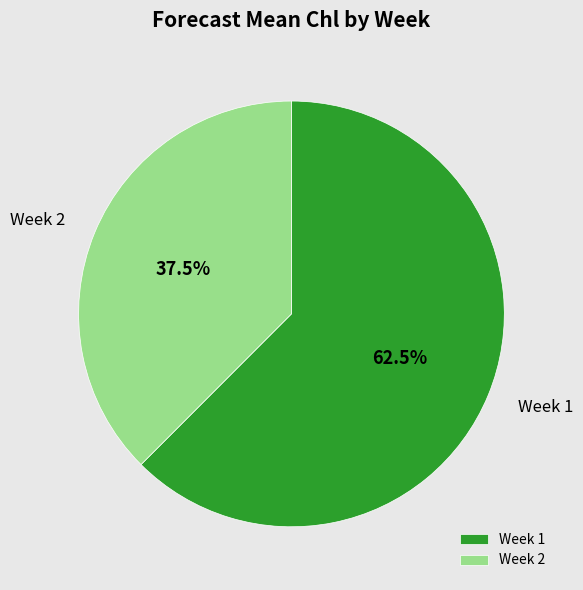

What is the total percentage of Week 1 and Week 2?

100.0%